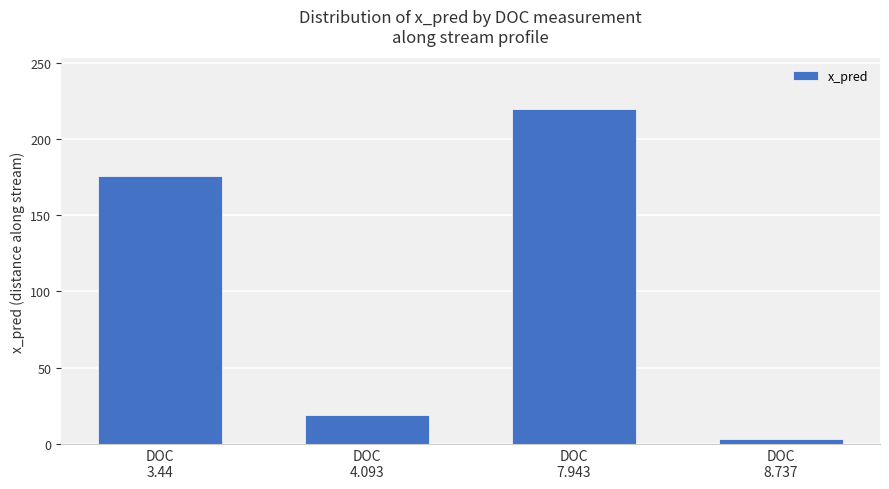

At which category does the chart reach its minimum across all series?

DOC
8.737